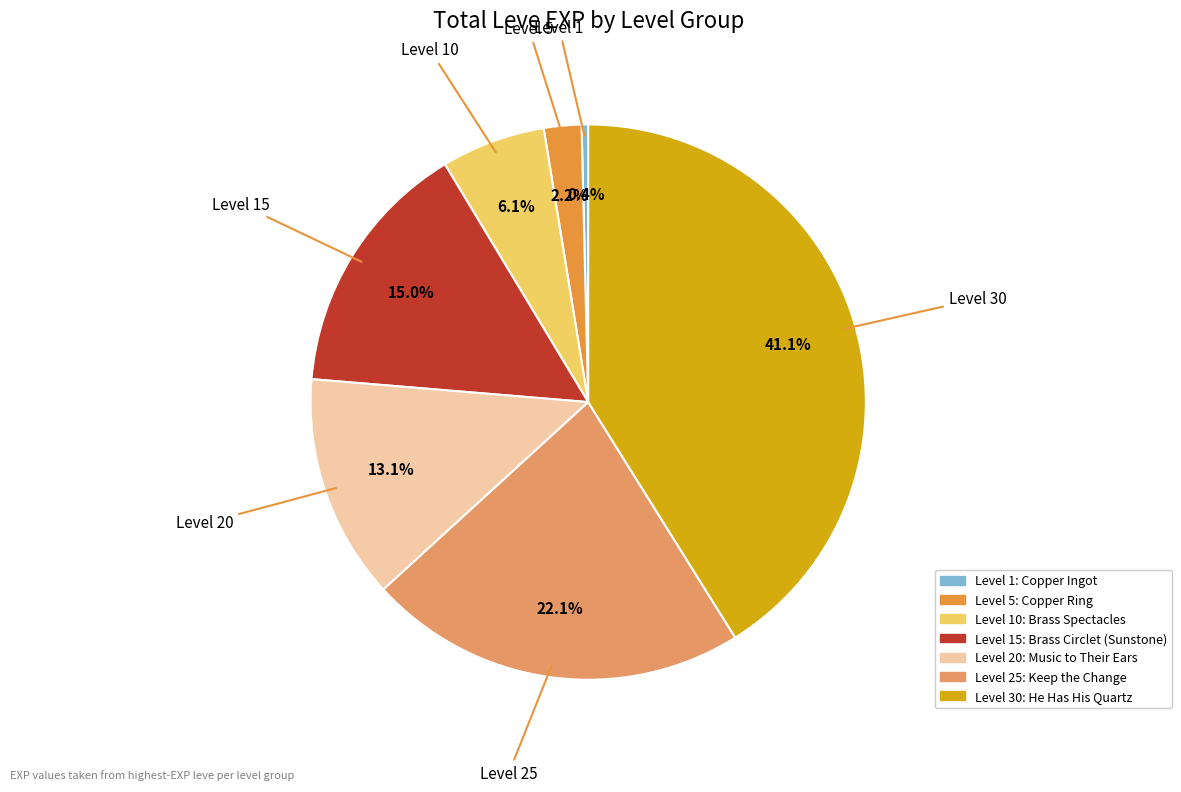

Is there a majority slice in this chart?

No